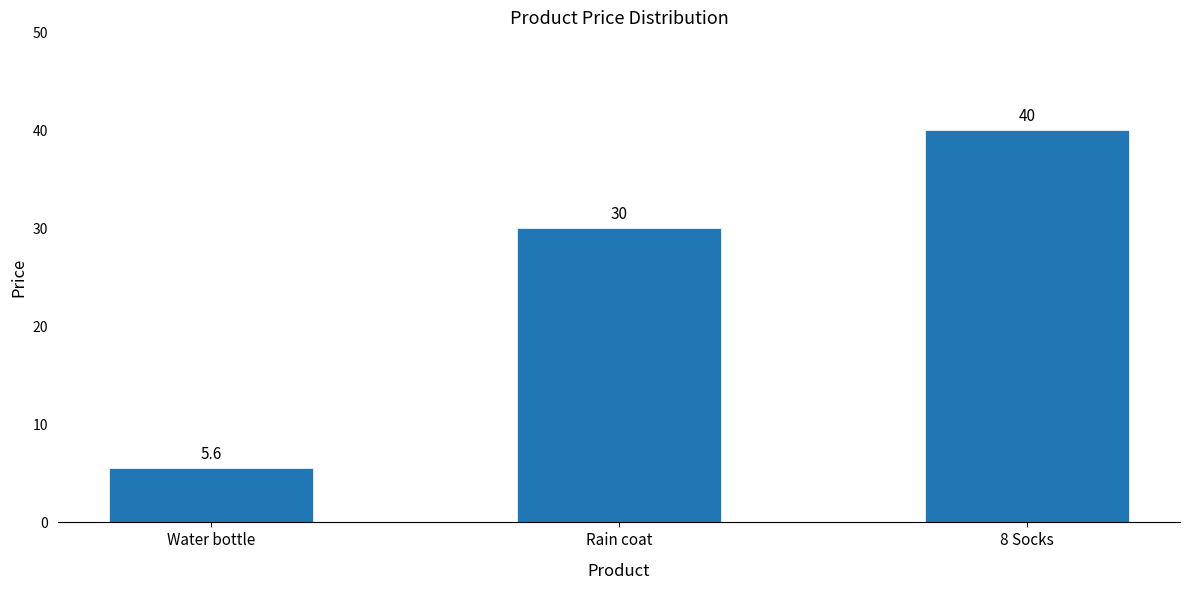

List the labels in order of value, largest first.

8 Socks, Rain coat, Water bottle